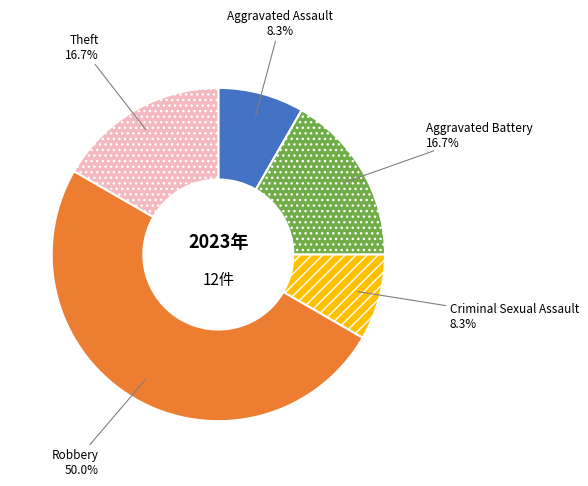

True or false: Aggravated Battery accounts for 17% of the total.

True